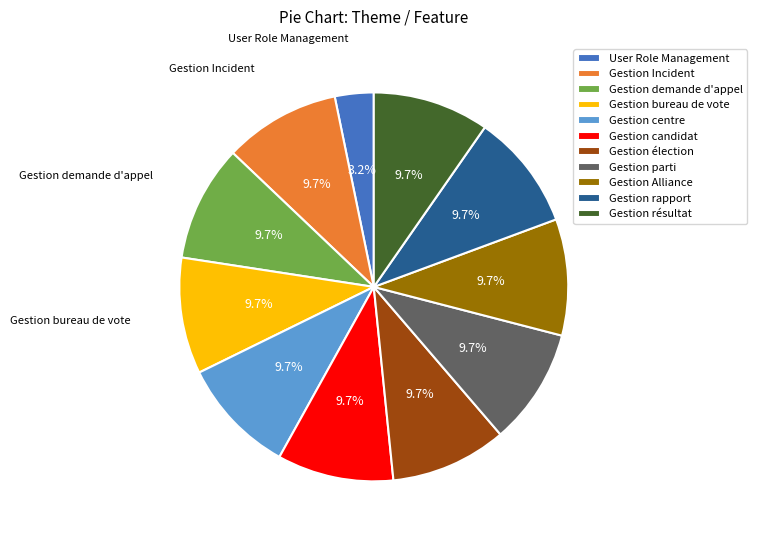

Which slice is the smallest?

User Role Management